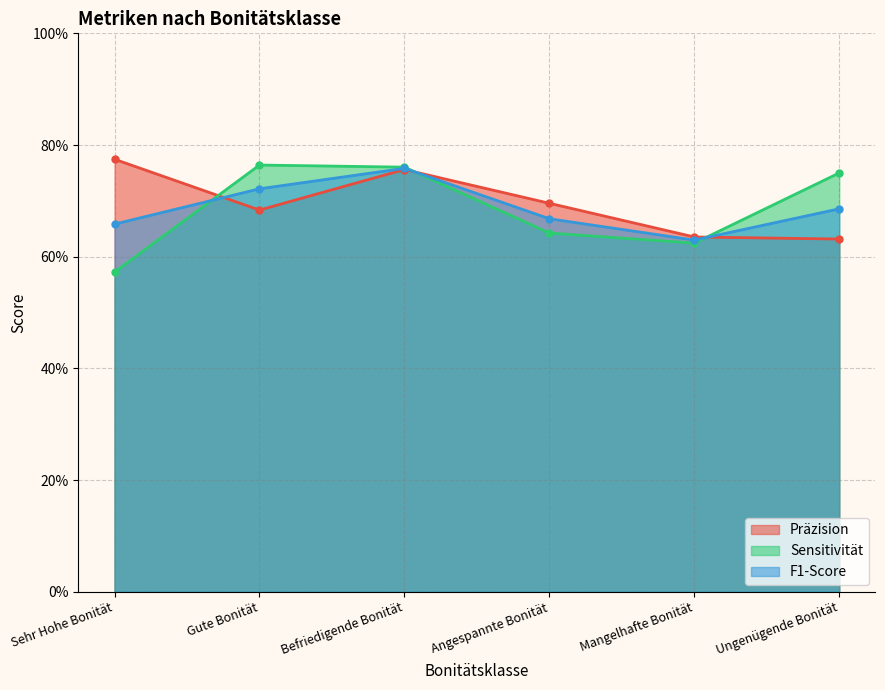

In Präzision, how many points are lower than both neighbors (excluding endpoints)?

1